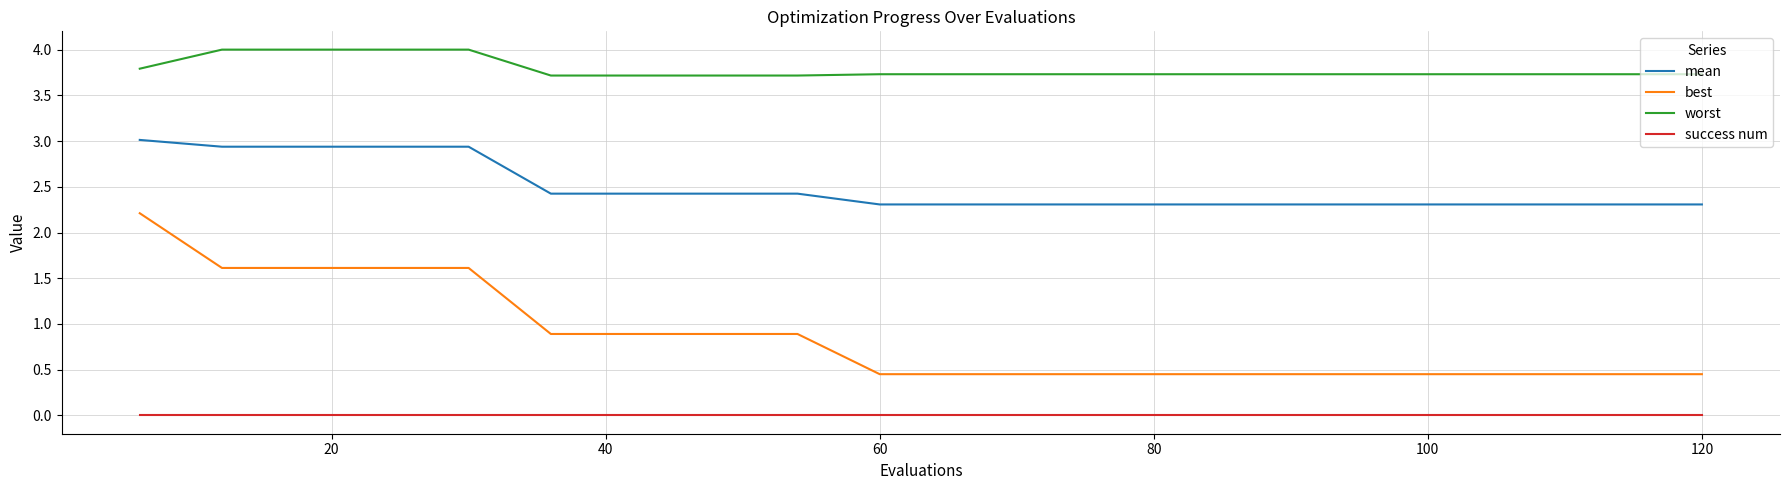

Rank the series by their average value, from lowest to highest.

success num, best, mean, worst